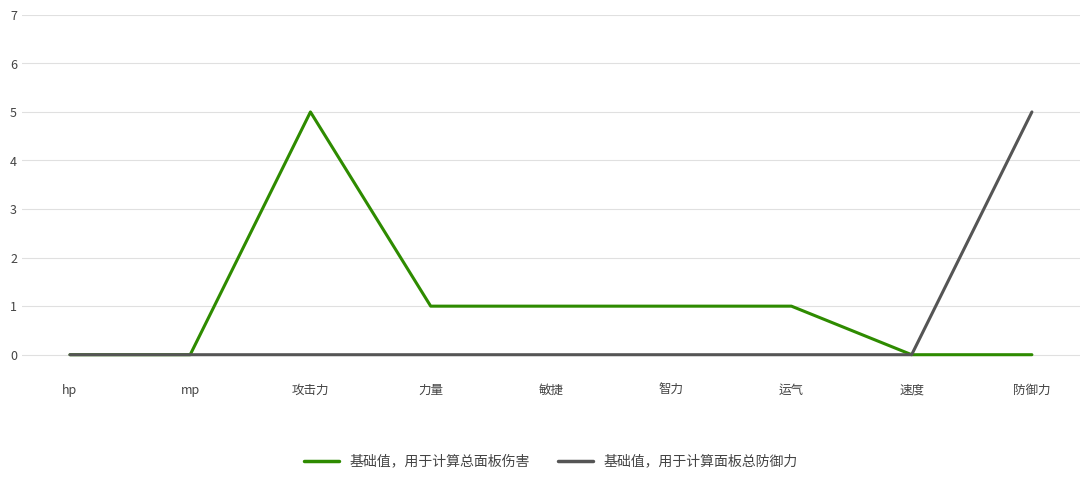

What is the greatest value displayed?

5